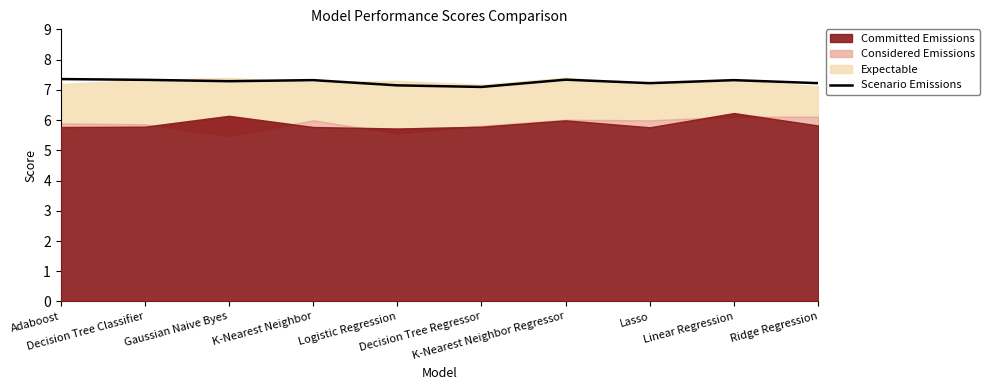

The value at Decision Tree Regressor is 7.1. True or false?

True